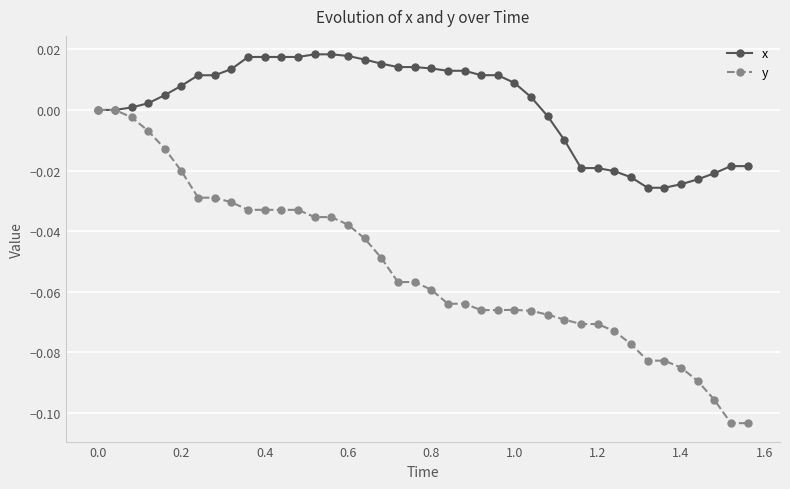

List the series in order of their peak value, lowest first.

y, x